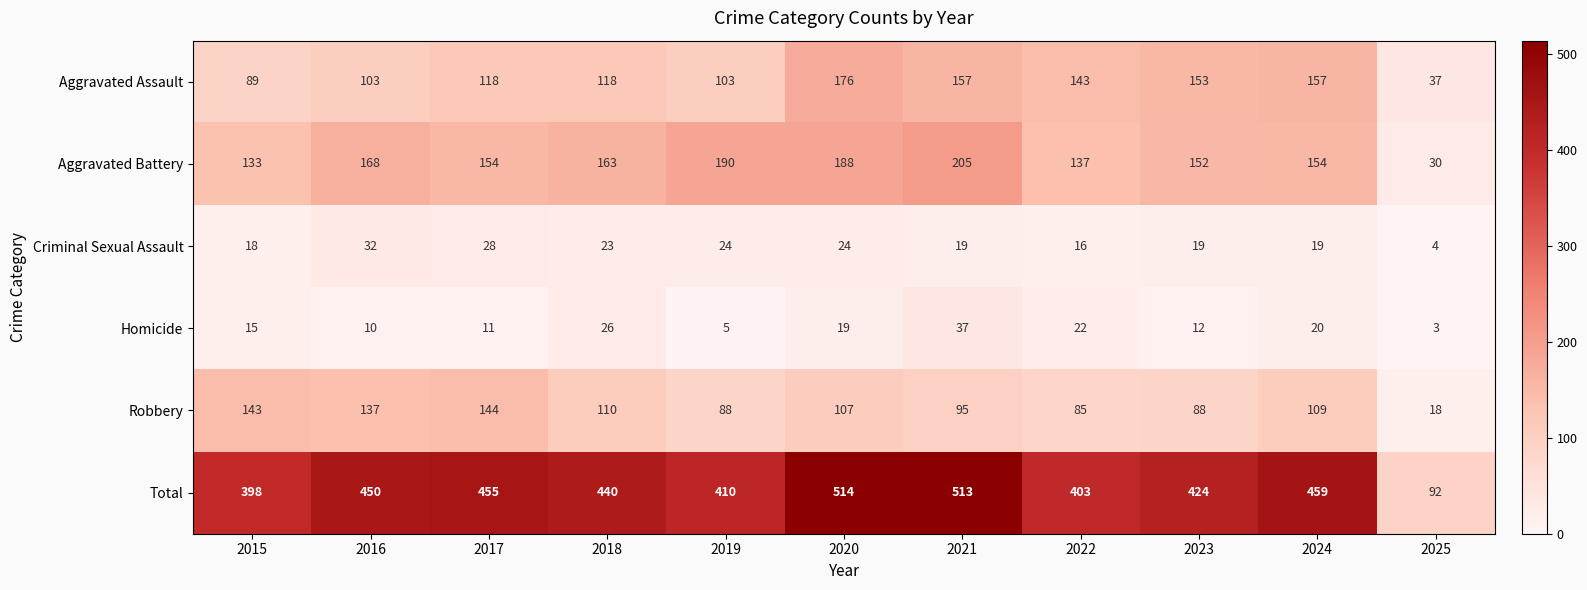

What is the total value across all series at 2023?

848